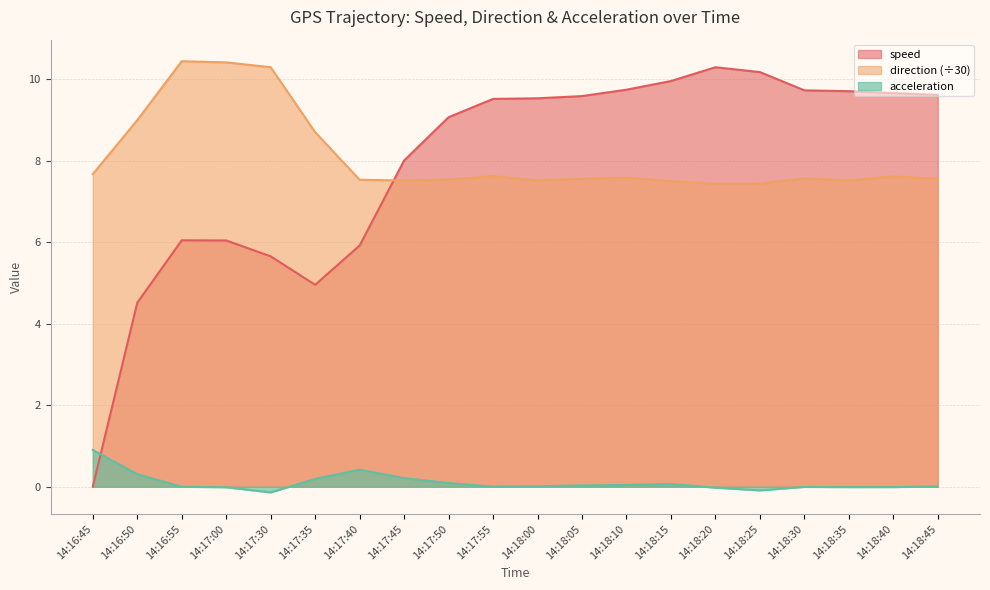

The acceleration series shows -0.0 at 14:18:20. True or false?

True